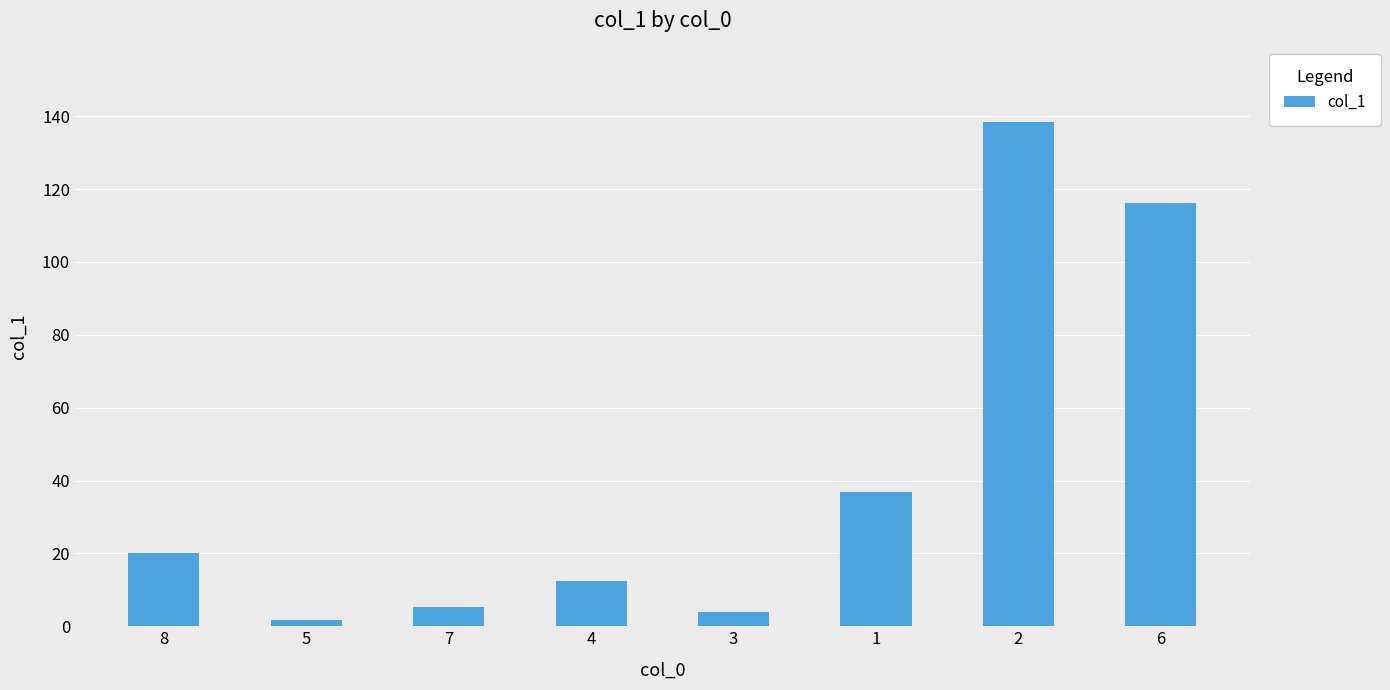

How many bars are there in total?

8